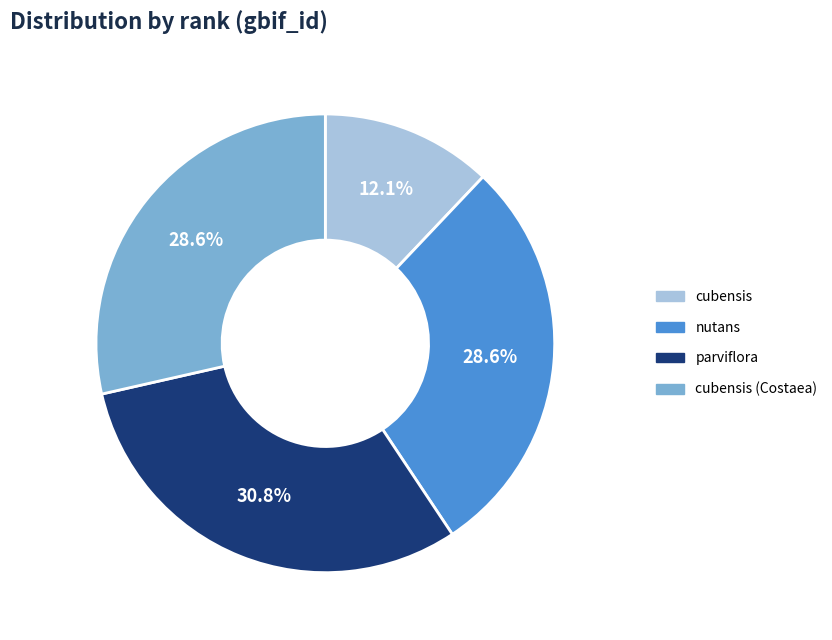

To the nearest percent, what percentage of the pie is parviflora?

31%